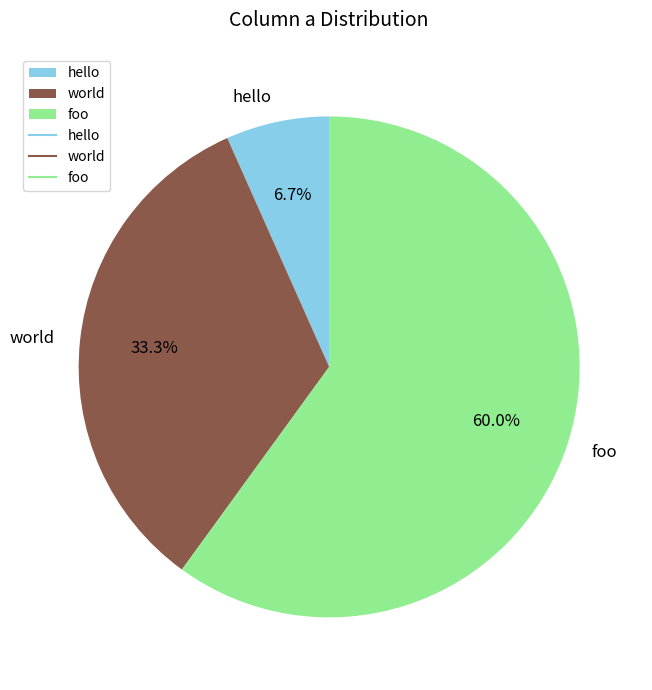

Which slice is the largest?

foo